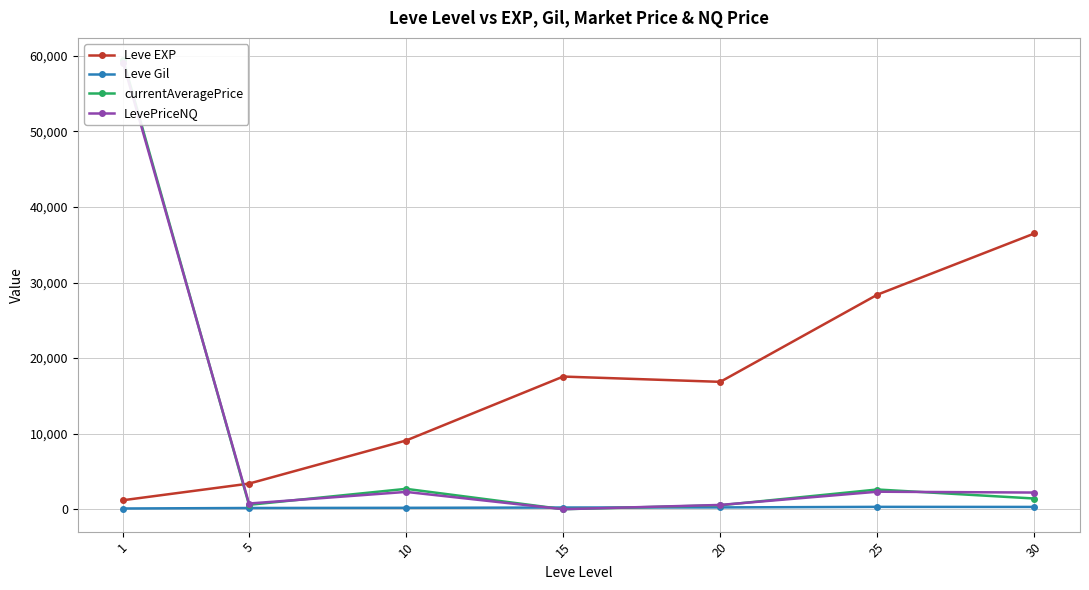

In Leve Gil, how many points are higher than both neighbors (excluding endpoints)?

1